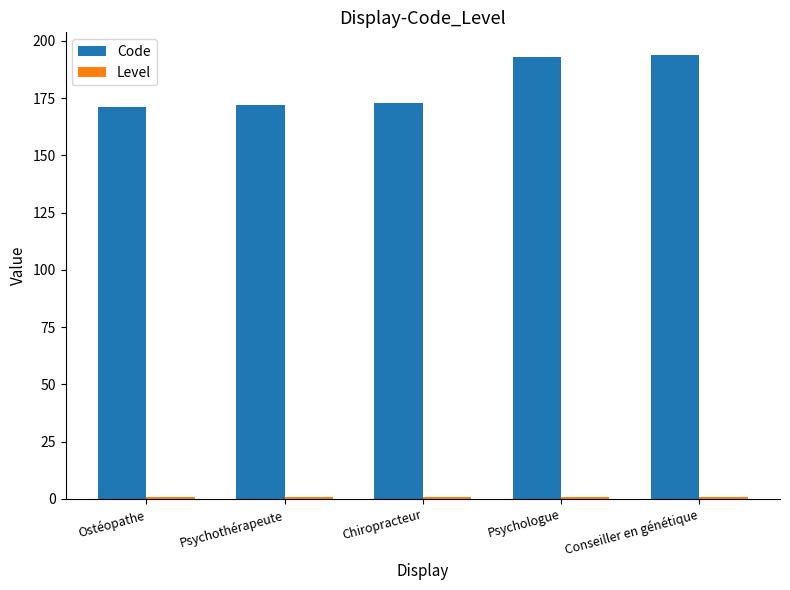

What is the maximum value shown in the chart?

194